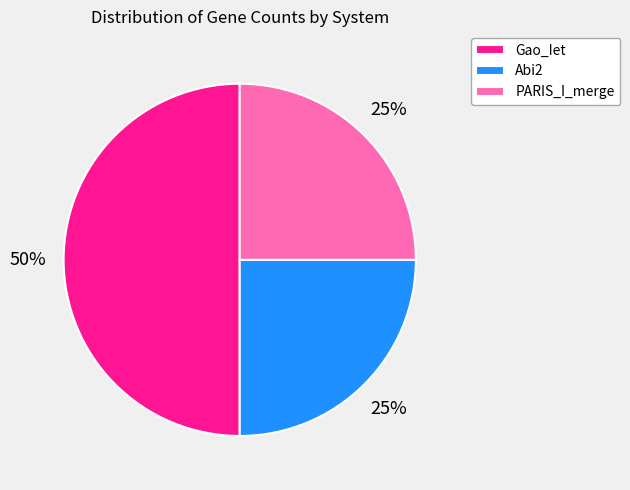

The PARIS_I_merge slice represents 36% of the pie. True or false?

False